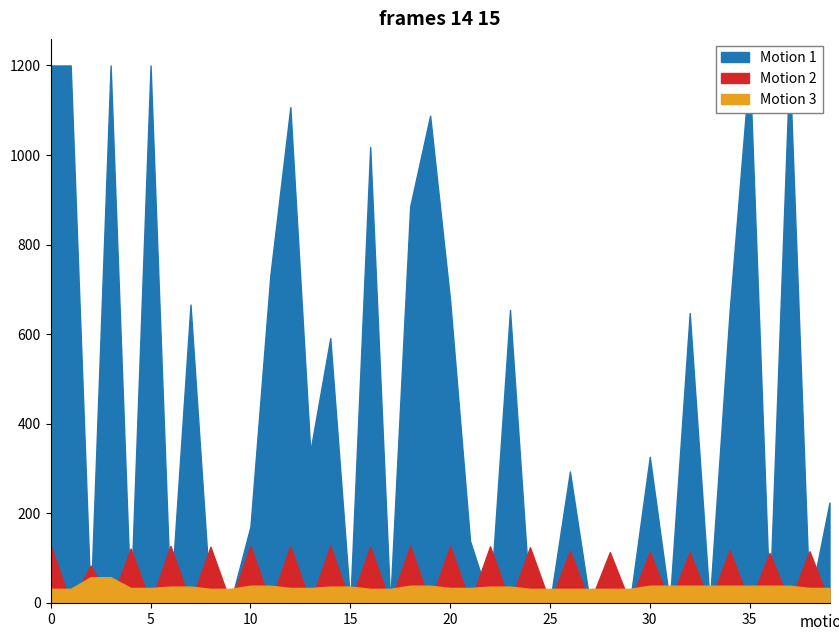

Is it true that velocity equals 113 at 32?

True